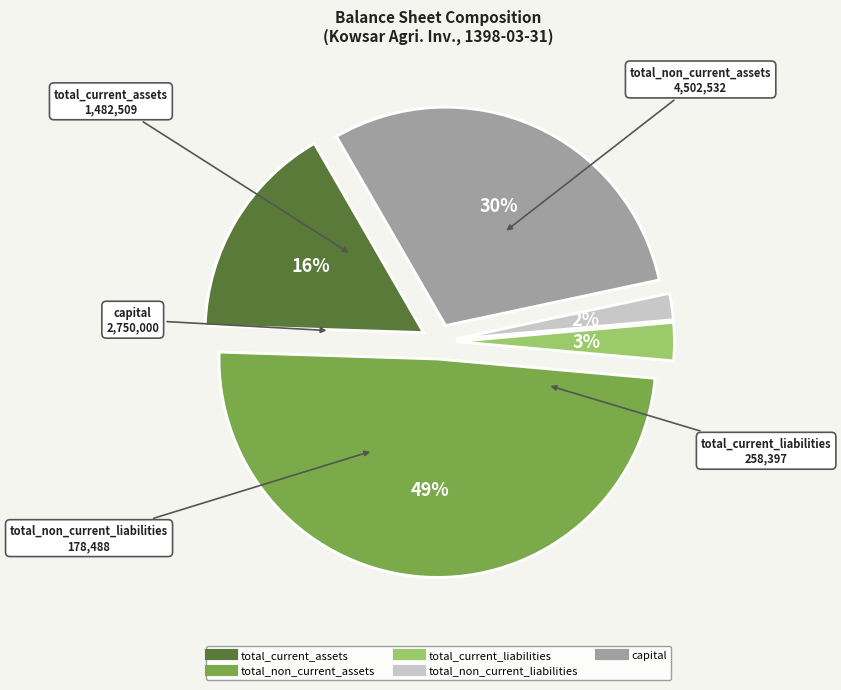

What percentage is the total_current_assets slice, to the nearest percent?

16%